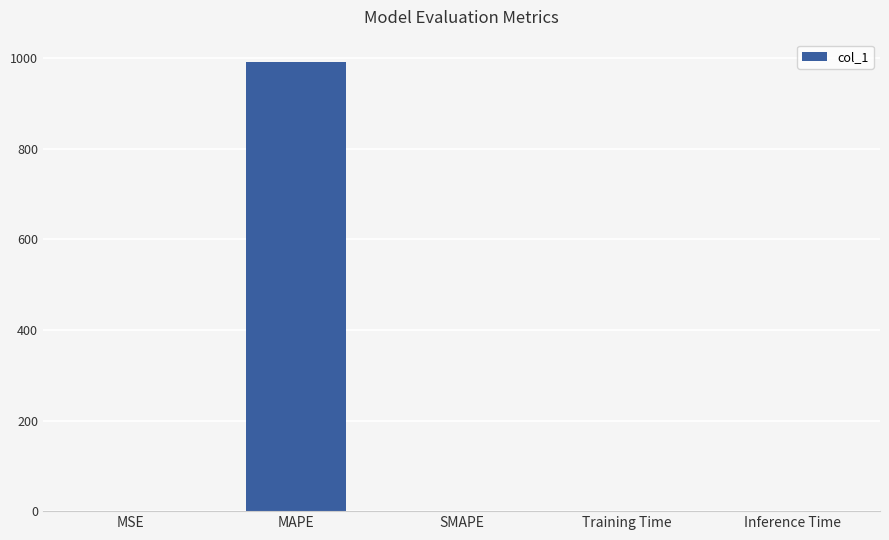

What is the sum of the values at MAPE and SMAPE?

991.1